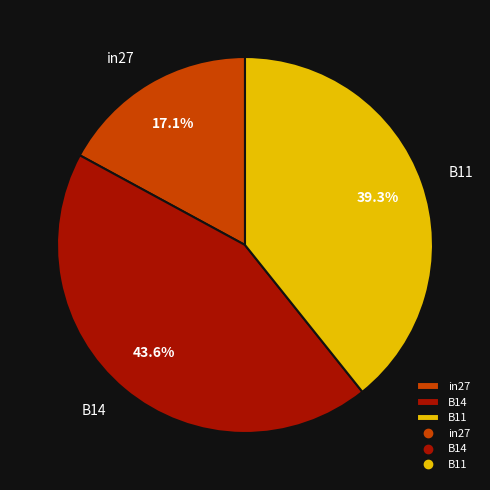

Does B11 represent more than half of the total?

No